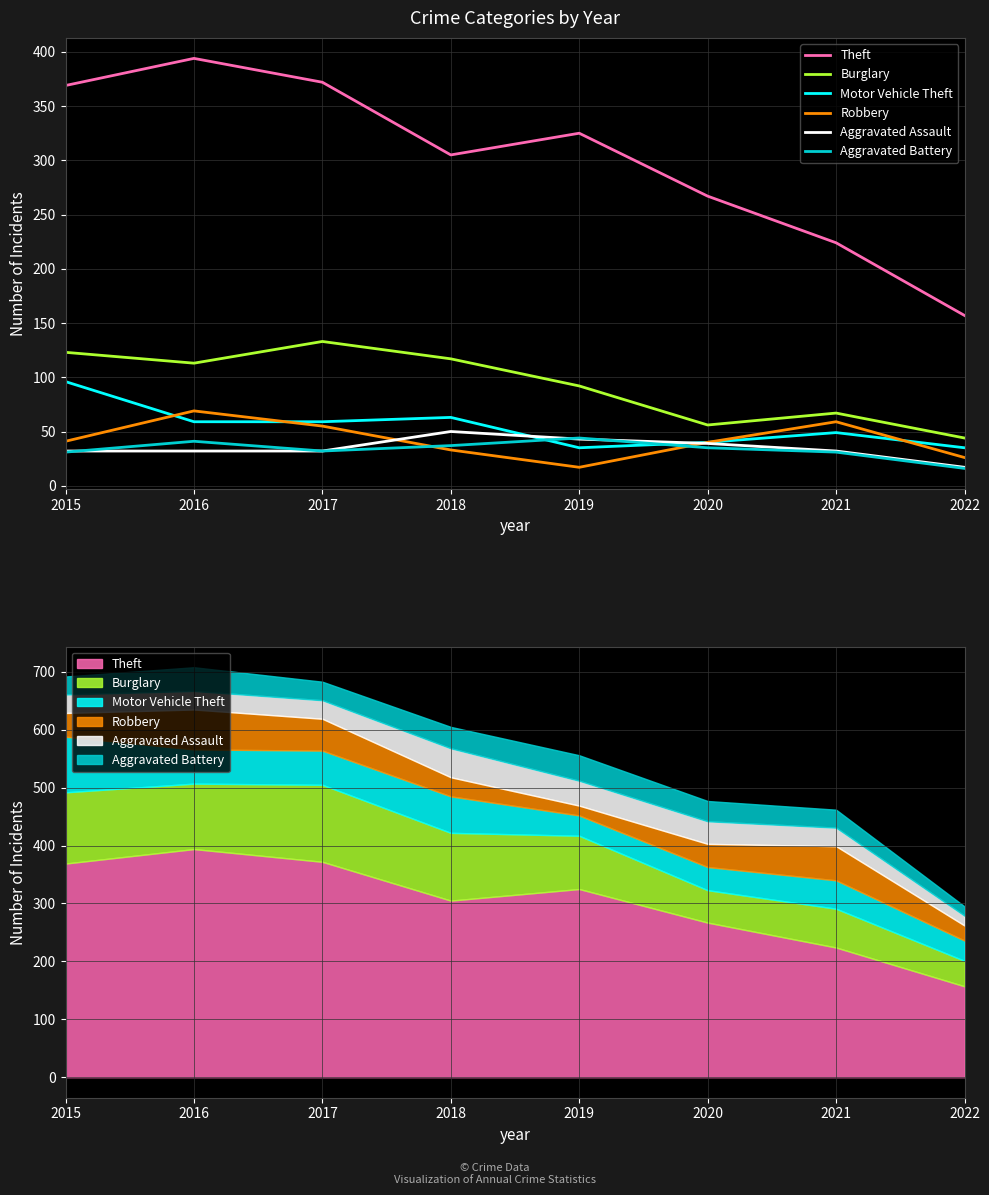

Which series has the widest spread of values?

Theft